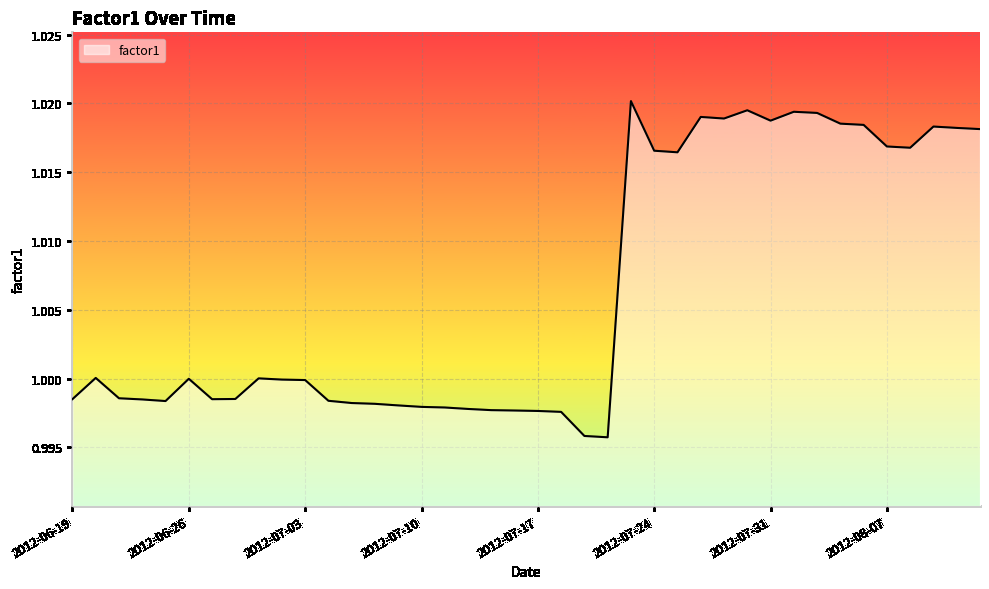

How many lines are shown in the chart?

1